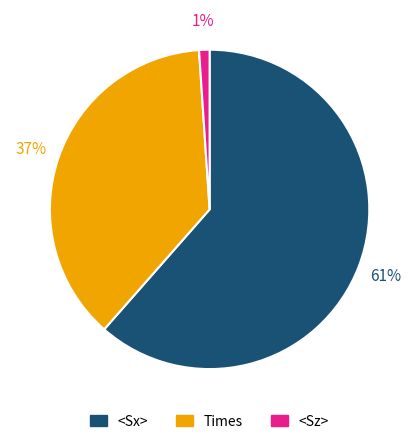

Does any single category account for the majority?

Yes